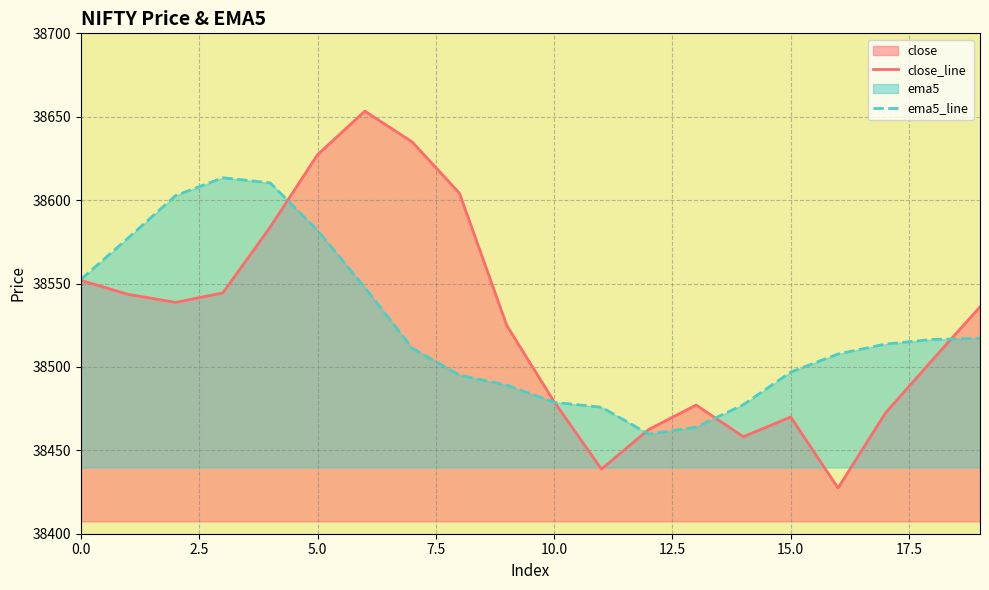

Reading left to right, list all the values displayed in this chart.

close_line: 38551.9	38543.5	38538.7	38544.4	38583.8	38627.2	38653.3	38634.9	38604.2	38524.8	38479.2	38438.8	38462.5	38477.2	38458.2	38470.0	38427.4	38472.3	38504.3	38536.0
ema5_line: 38552.5	38577.4	38602.7	38613.4	38610.3	38581.8	38547.6	38511.3	38495.1	38489.1	38478.8	38475.8	38459.7	38463.9	38477.4	38496.9	38507.8	38513.7	38516.5	38517.1